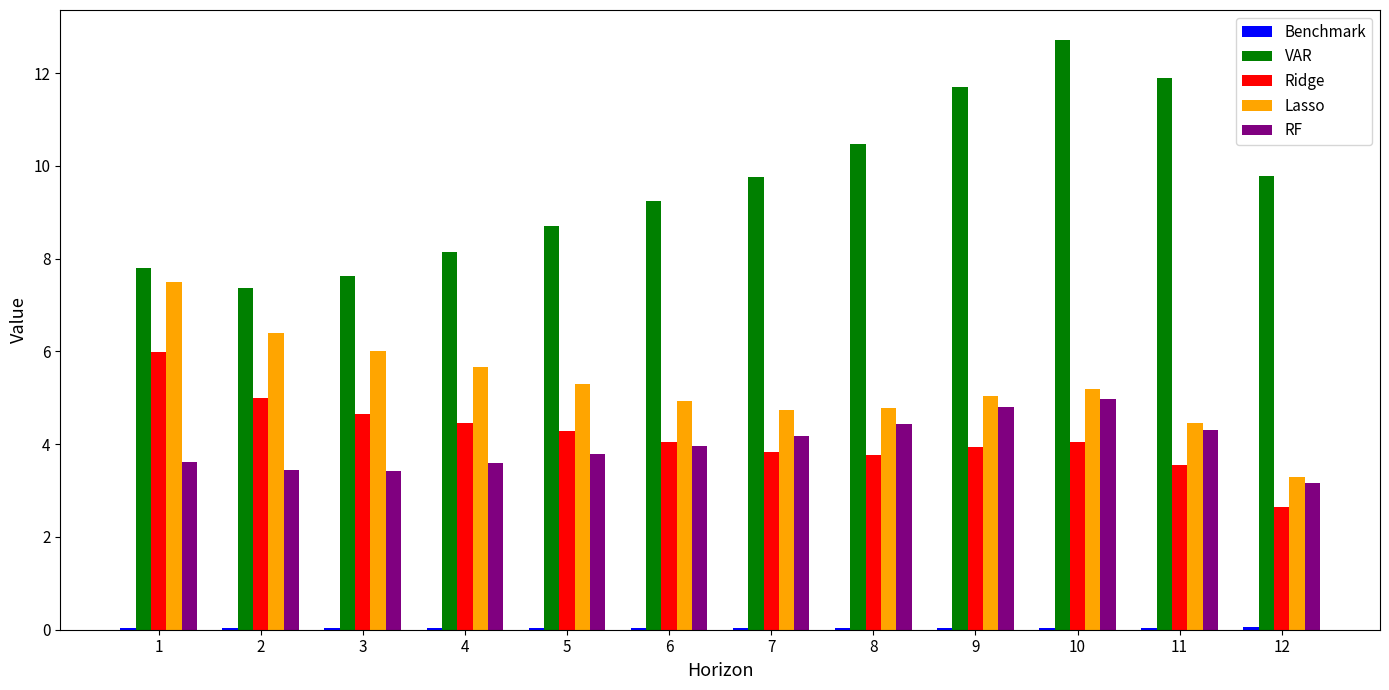

Which series has the largest total across all categories?

VAR